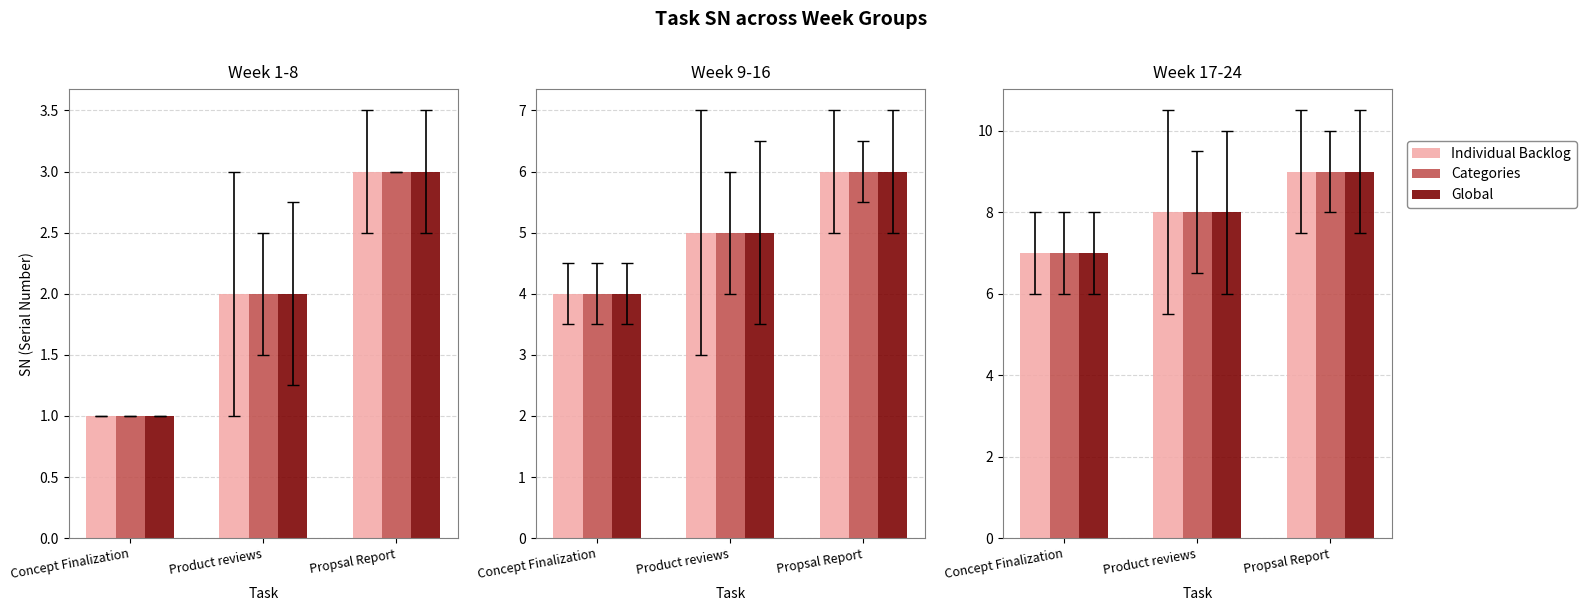

What is the maximum value shown in the chart?

9